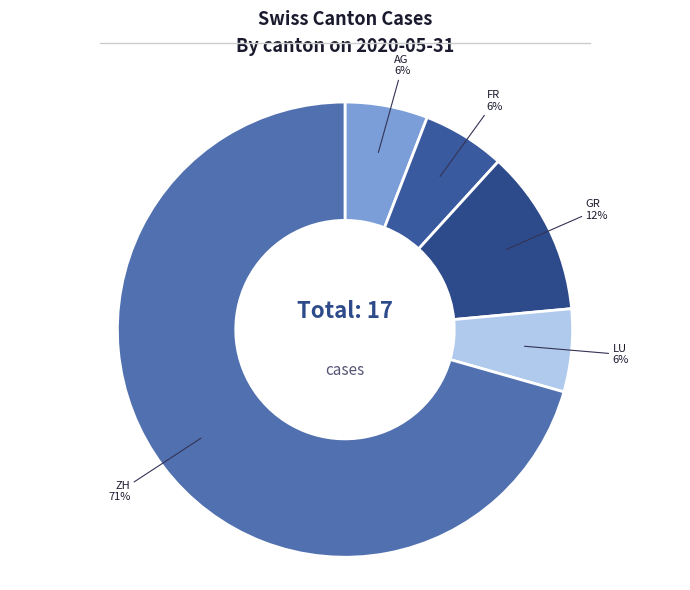

How many slices are in this pie chart?

5